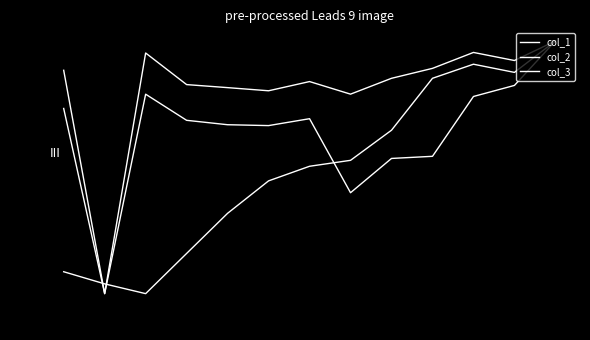

Reading left to right, list all the values displayed in this chart.

col_1: 0.9	0.0	1.0	0.8	0.8	0.8	0.8	0.8	0.9	0.9	1.0	0.9	1.0
col_2: 0.7	0.0	0.8	0.7	0.7	0.7	0.7	0.4	0.5	0.5	0.8	0.8	1.0
col_3: 0.1	0.0	0.0	0.2	0.3	0.4	0.5	0.5	0.6	0.9	0.9	0.9	1.0